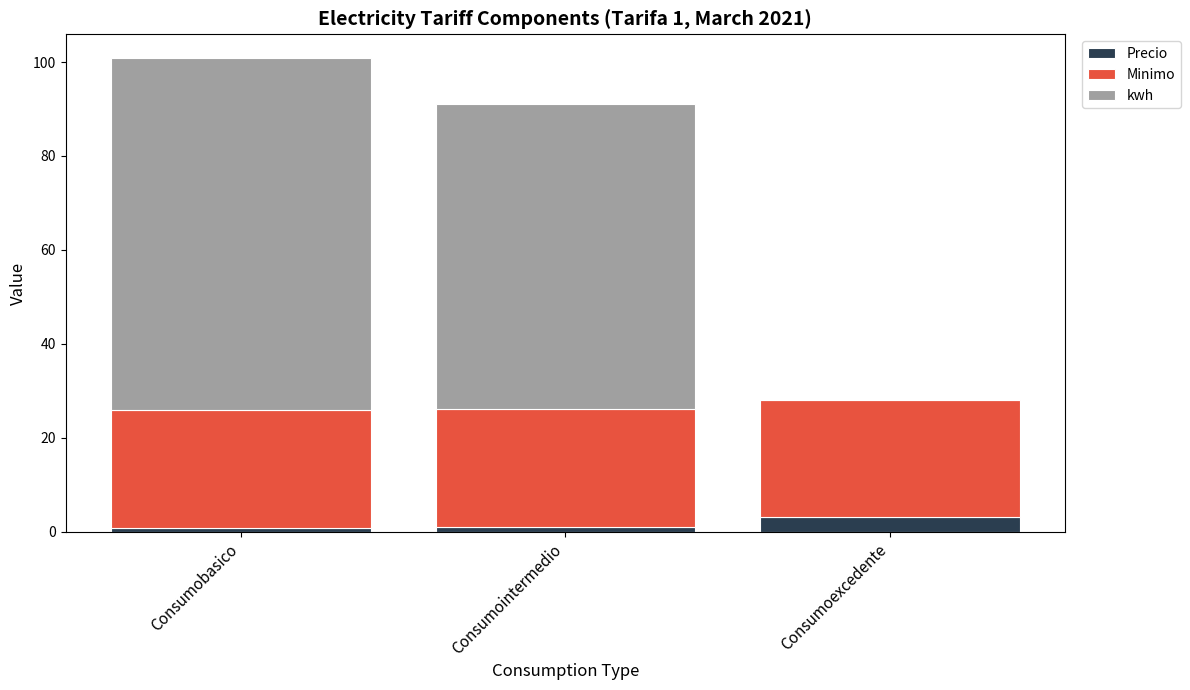

At which category is the sum across all series the highest?

Consumobasico